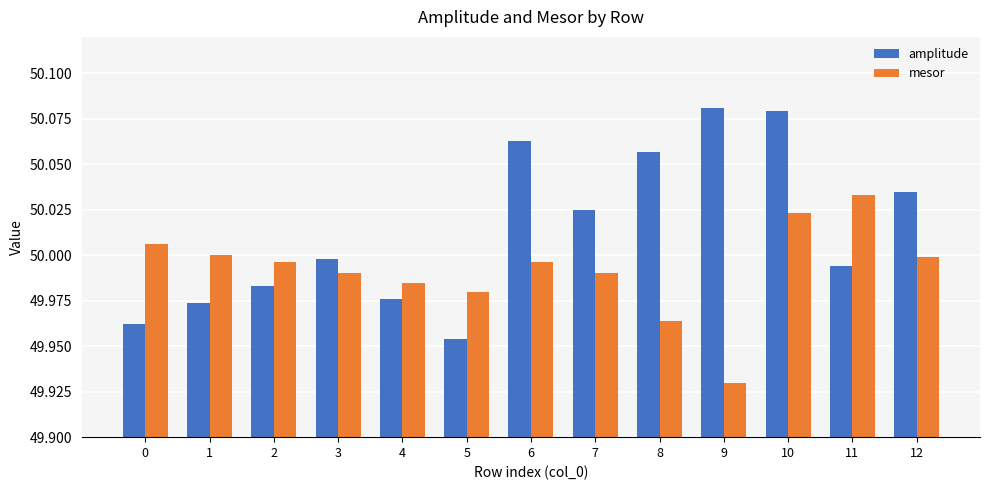

Is it true that amplitude equals 12.2 at 5?

False